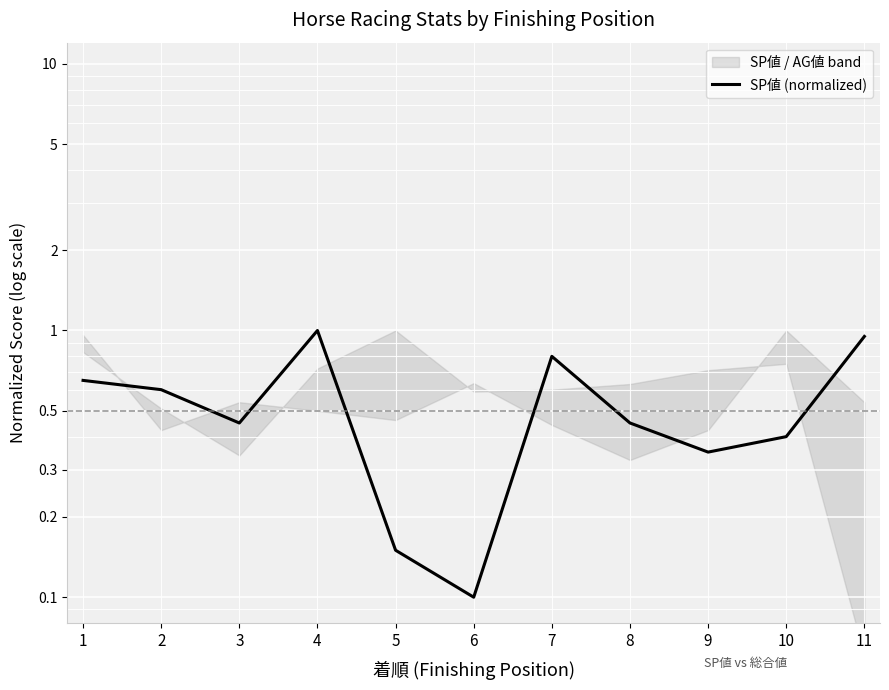

Does the chart display data point markers on the line(s)?

No